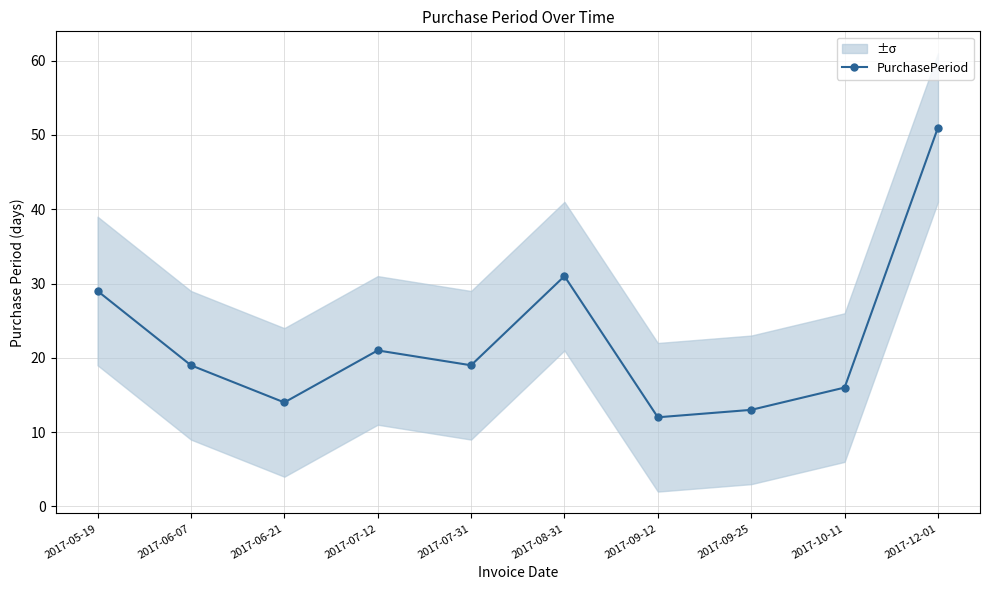

Where does the data first go above 19?

2017-05-19